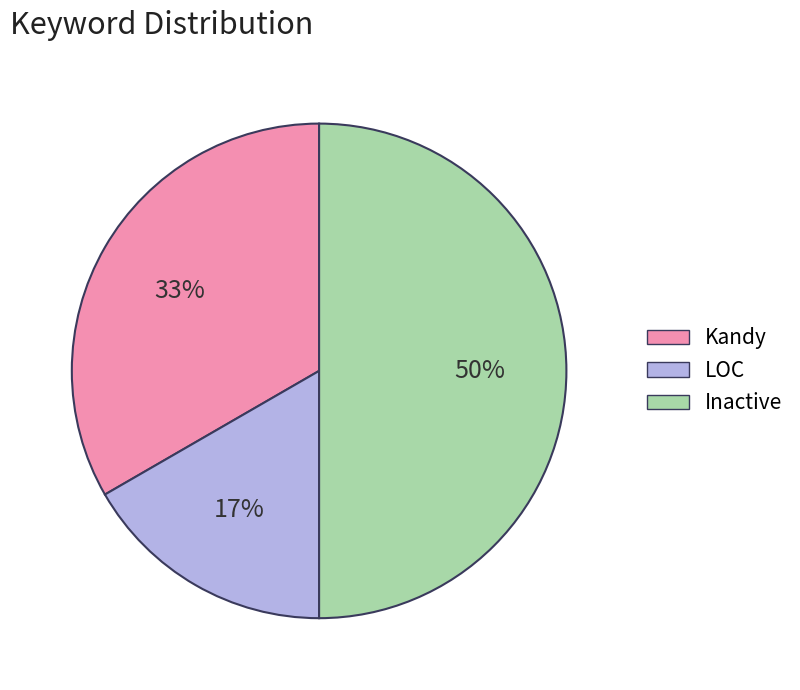

Between LOC and Kandy, which is larger?

Kandy